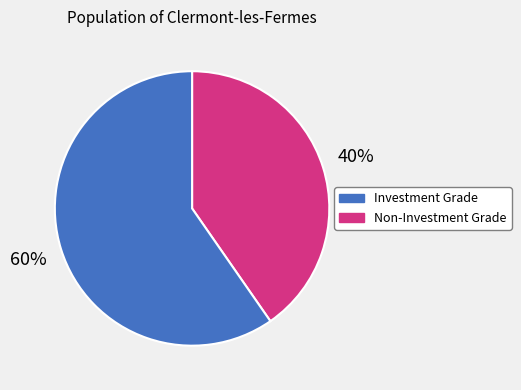

To the nearest percent, what portion does Non-Investment Grade represent?

60%